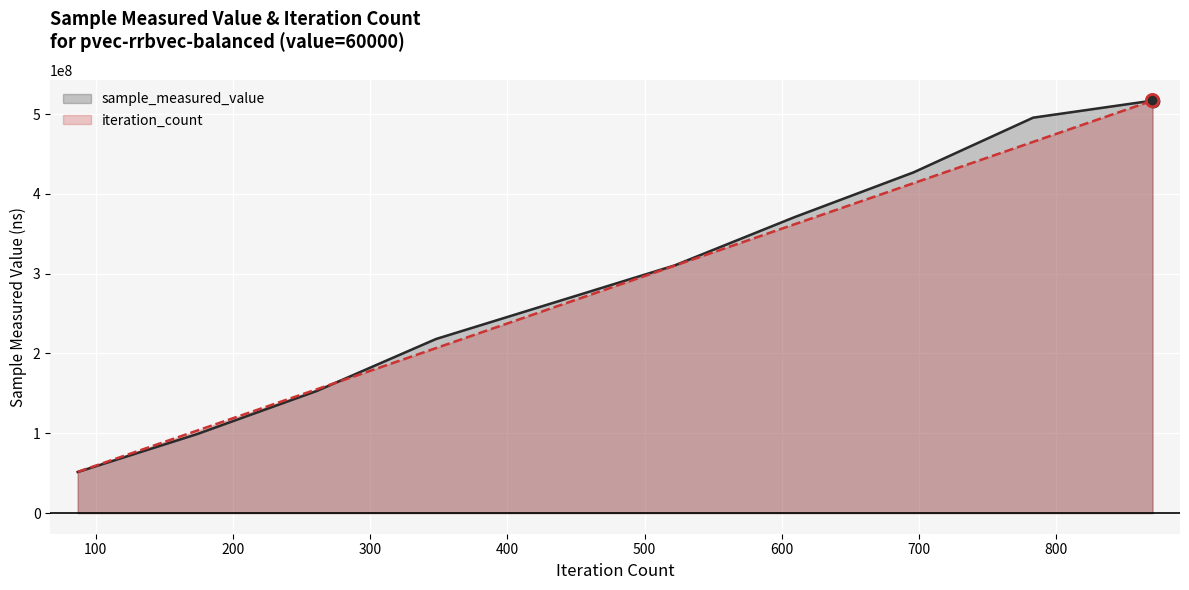

Which series reaches the minimum Y coordinate?

sample_measured_value